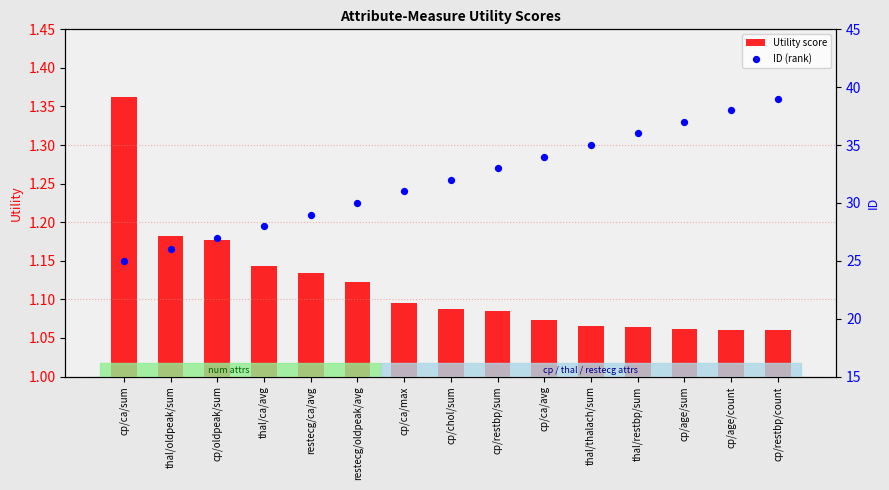

Which series contains the lowest Y value?

Utility score